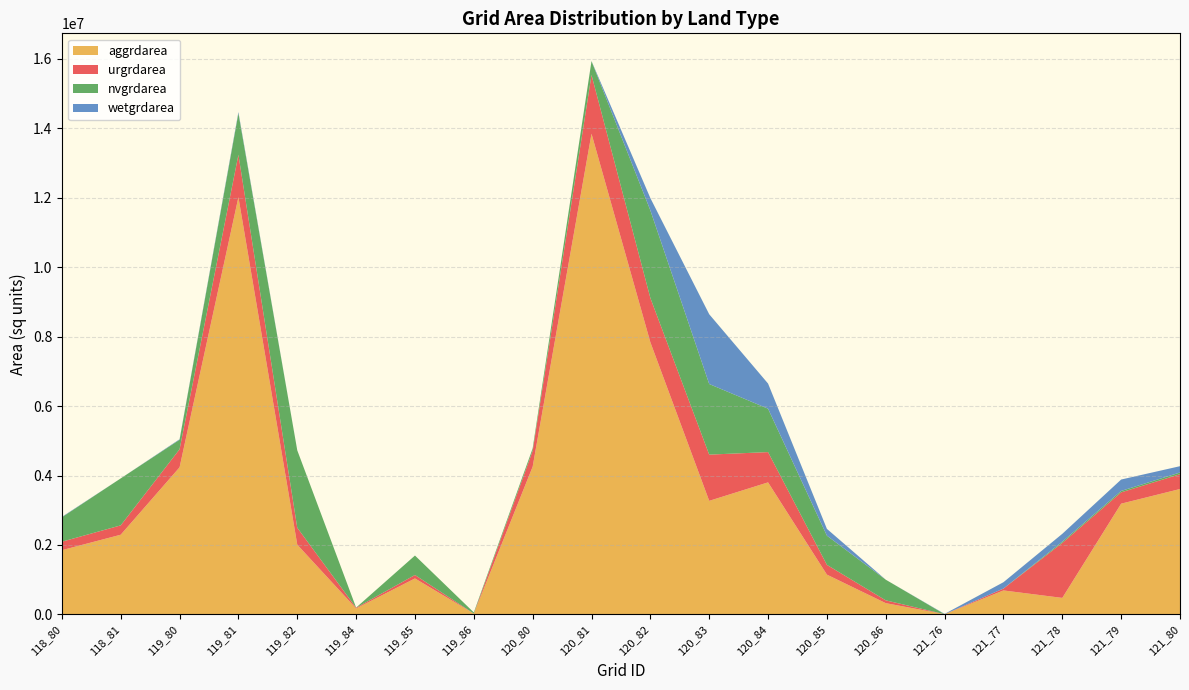

Reading left to right, extract all data points from this chart.

aggrdarea: 1850400	2295000	4236300	12018600	2008800	171000	1035900	22500	4255200	13847400	7839900	3271500	3803400	1145700	324000	5400	690300	475200	3189600	3611700
urgrdarea: 243900	270000	521100	1221300	488700	20700	99900	1800	454500	1692900	1276200	1331100	872100	281700	81000	0	54000	1584000	325800	426600
nvgrdarea: 702900	1352700	273600	1194300	2229300	4500	559800	32400	71100	397800	2522700	2034000	1250100	840600	594900	0	0	36000	41400	49500
wetgrdarea: 11700	0	14400	36000	0	0	0	0	2700	3600	354600	2009700	724500	196200	0	9000	182700	225900	328500	181800